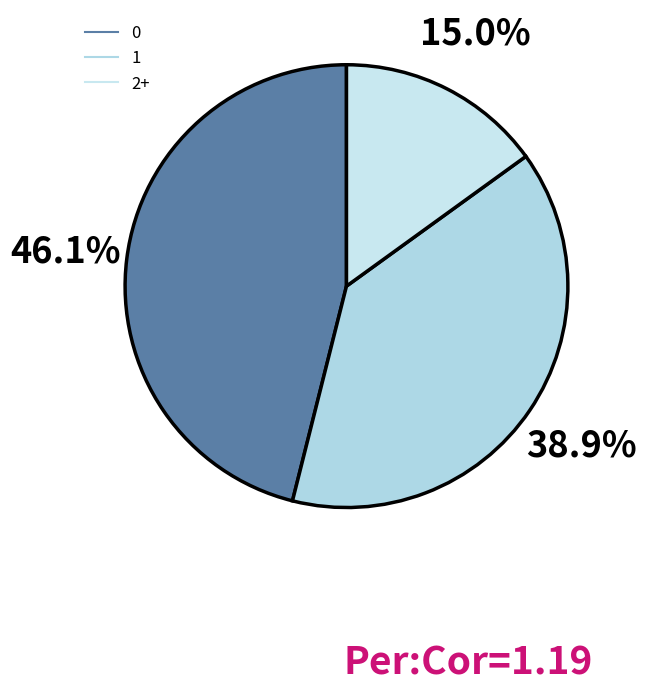

What percentage is NOT represented by 2+?

85.0%